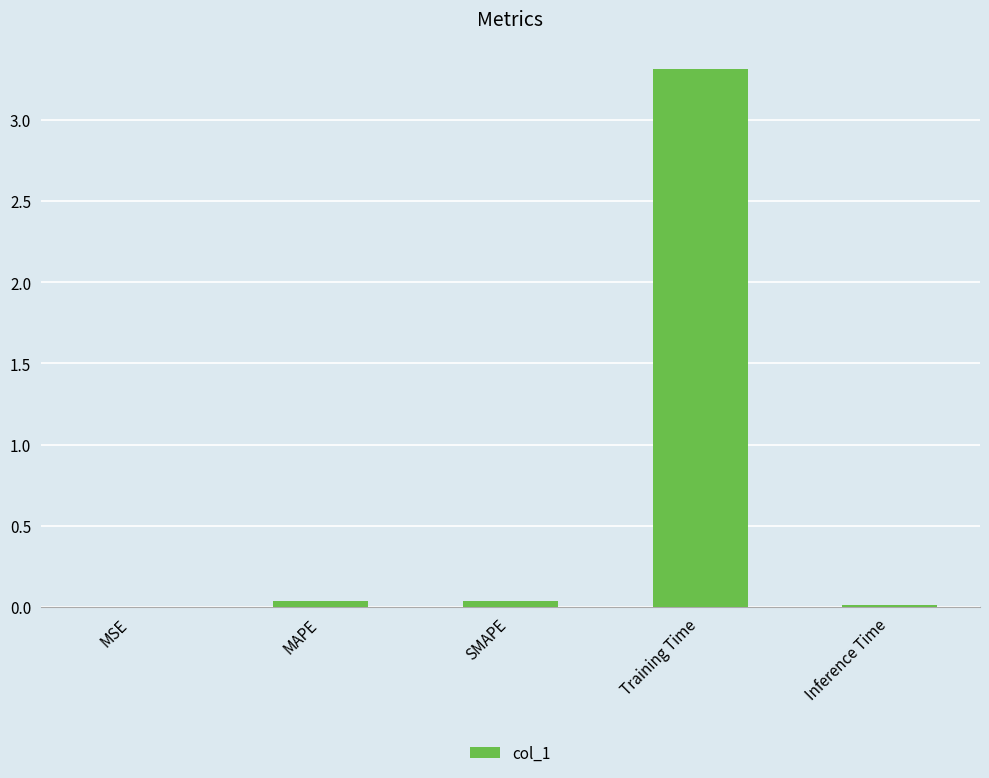

What is the sum of all values?

3.4